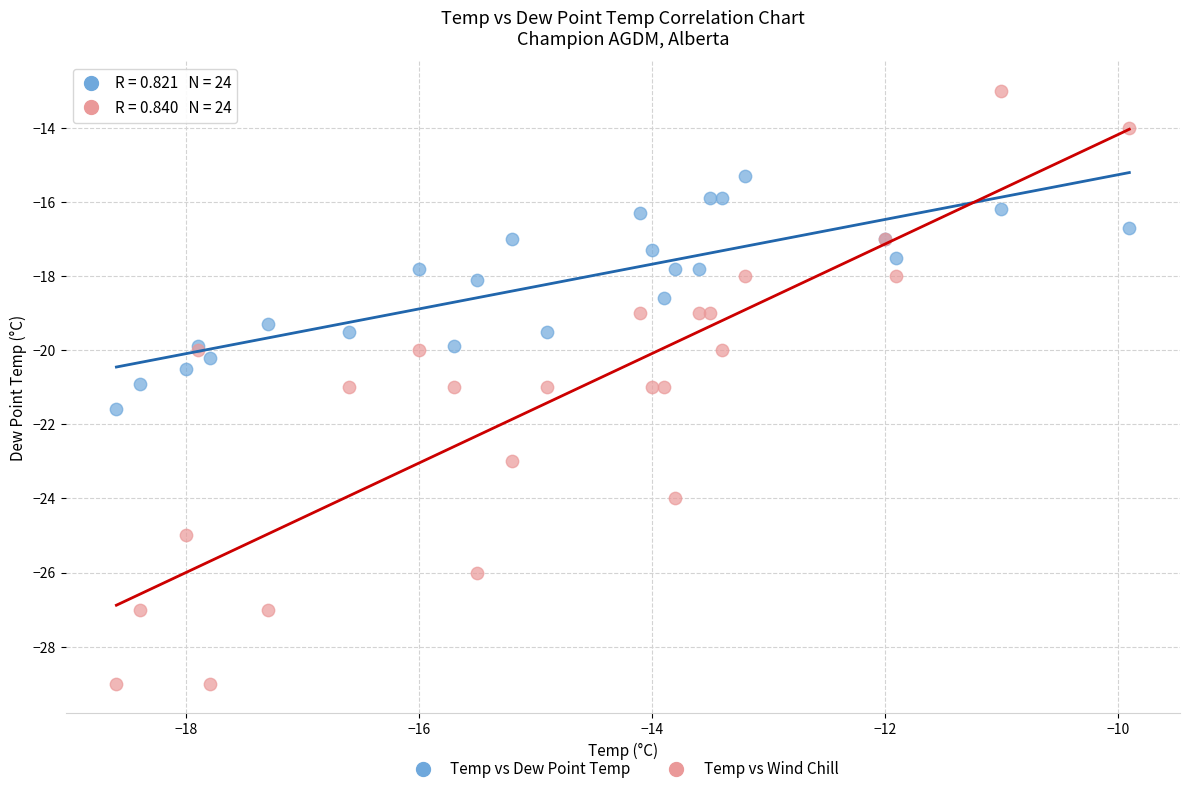

Which series has the widest spread of Y values?

Temp vs Wind Chill